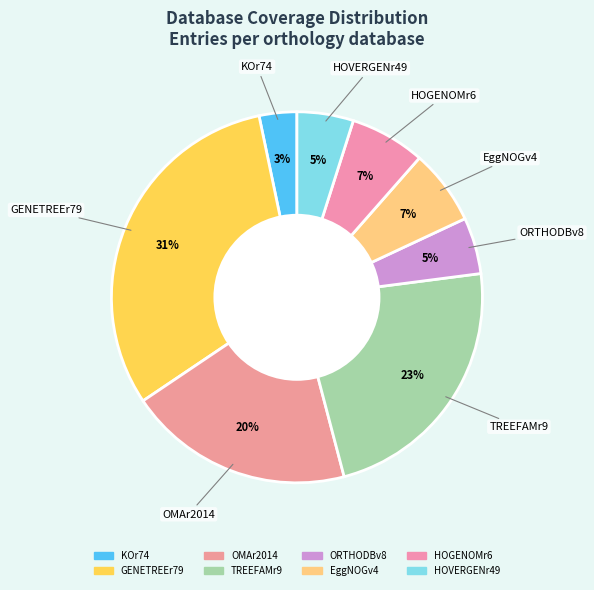

Which category has the biggest portion of the pie?

GENETREEr79